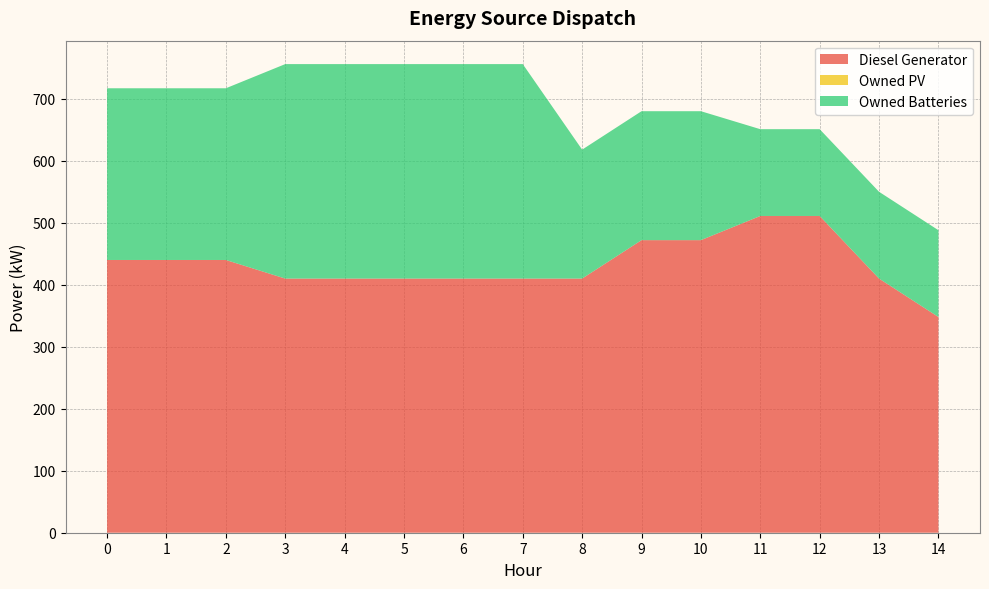

Reading left to right, transcribe all the data shown in this chart.

Diesel Generator: 440.0	440.0	440.0	410.0	410.0	410.0	410.0	410.0	410.0	472.0	472.0	511.0	511.0	410.0	348.0
Owned PV: 0.0	0.0	0.0	0.0	0.0	0.0	0.0	0.0	0.0	0.0	0.0	0.0	0.0	0.0	0.0
Owned Batteries: 277.0	277.0	277.0	346.0	346.0	346.0	346.0	346.0	208.0	208.0	208.0	140.0	140.0	140.0	140.0